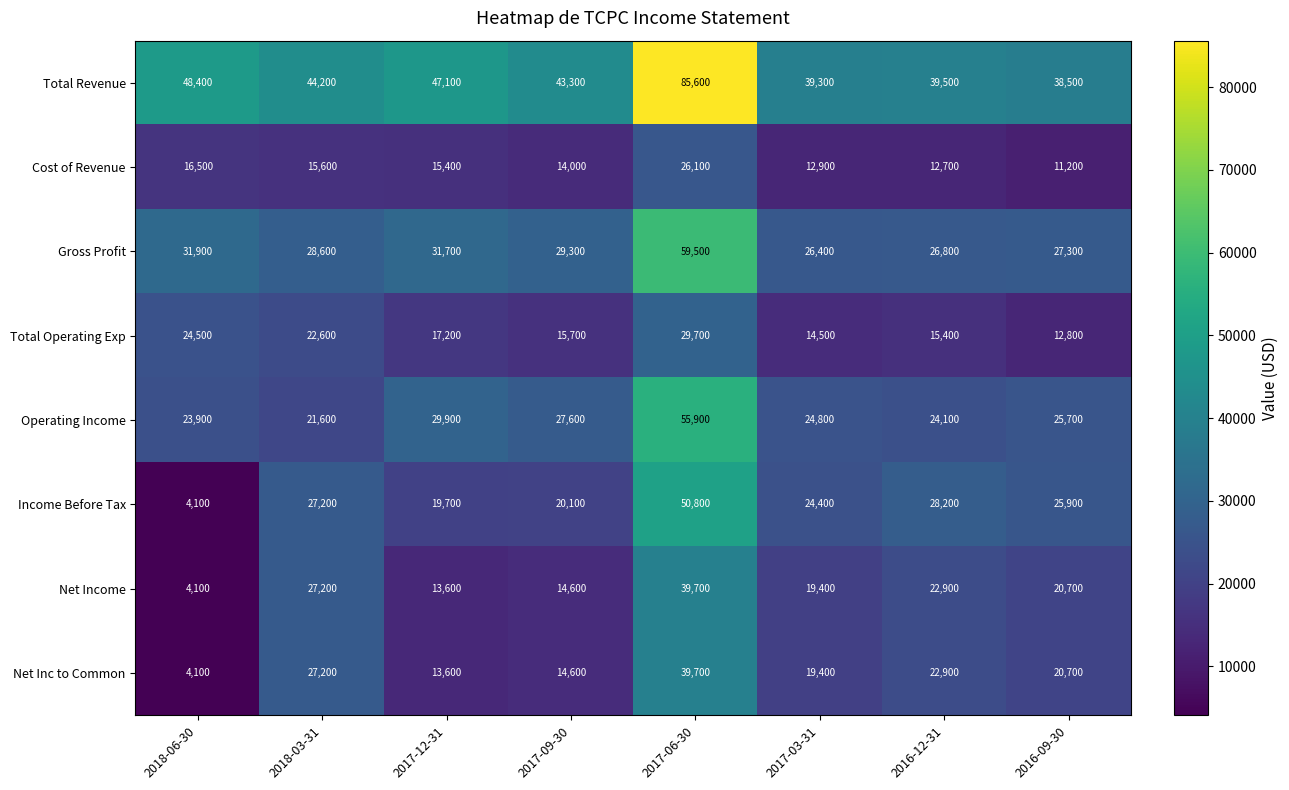

What is the difference between the highest and lowest values at 2018-06-30?

44300